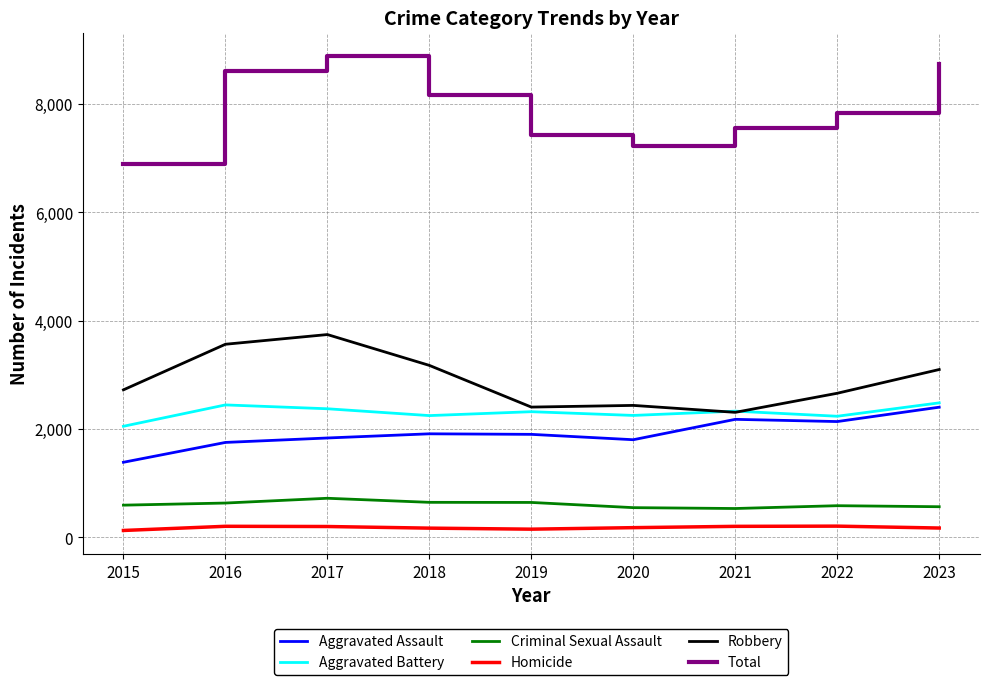

True or false: Robbery and Aggravated Assault cross at least once.

False